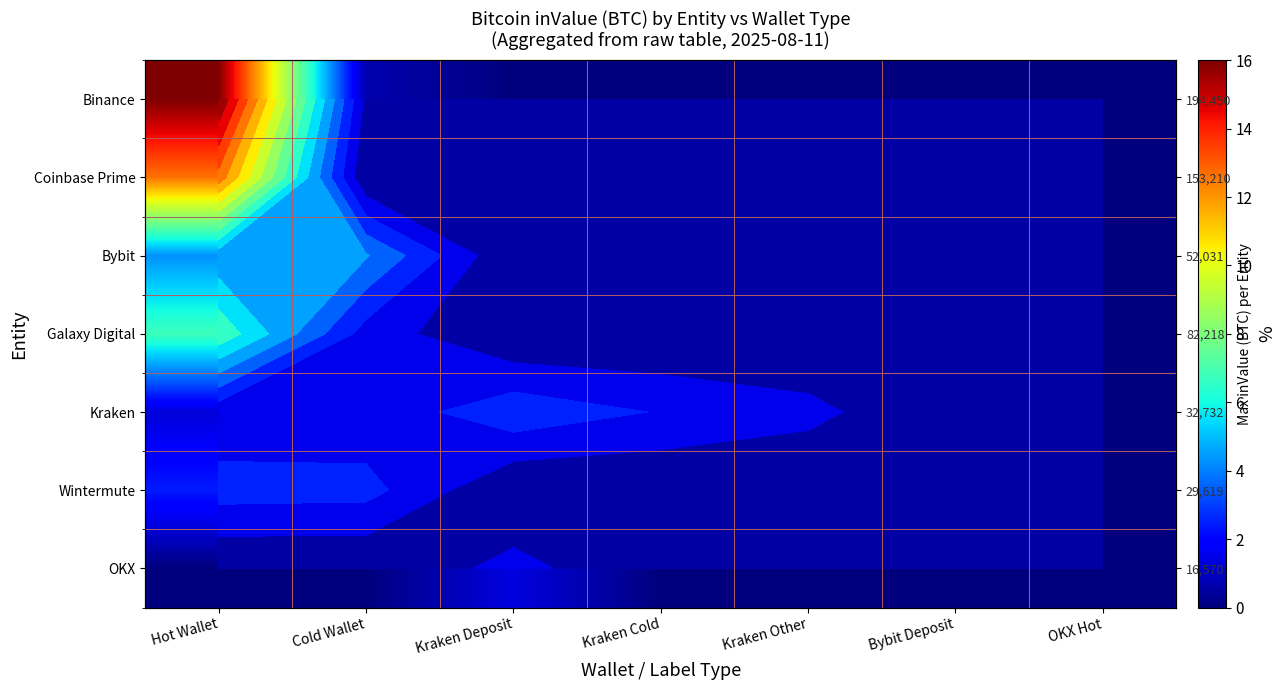

List the series in order of their peak value, lowest first.

OKX, Wintermute, Kraken, Bybit, Galaxy Digital, Coinbase Prime, Binance